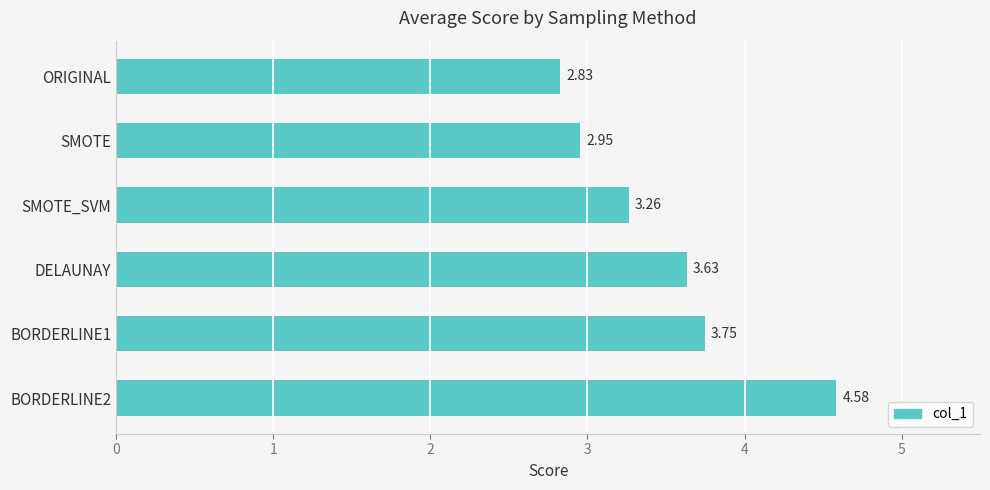

Rank the categories by value from lowest to highest.

ORIGINAL, SMOTE, SMOTE_SVM, DELAUNAY, BORDERLINE1, BORDERLINE2